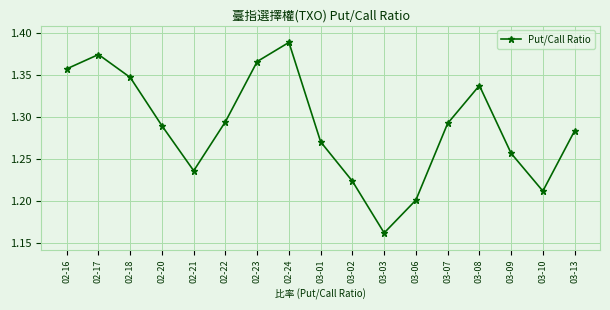

True or false: the data shows 2.3 at 02-16.

False